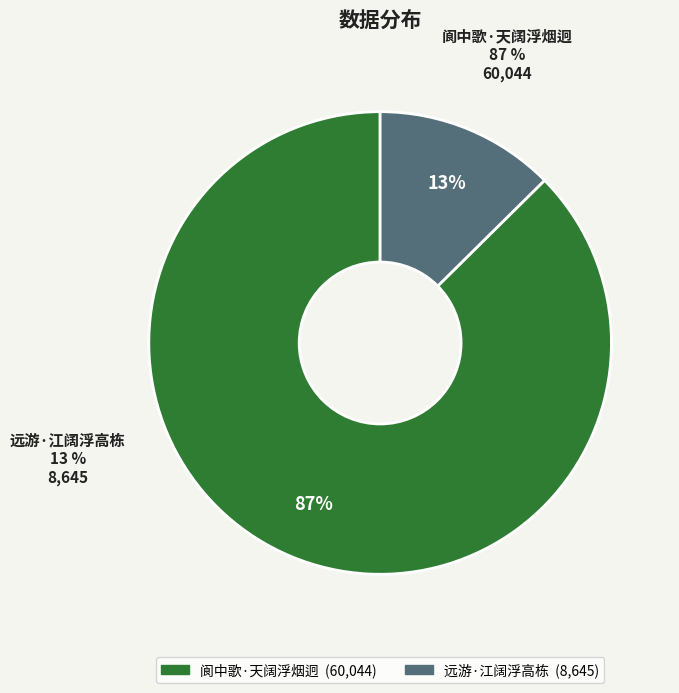

What percentage is the 阆中歌·天阔浮烟迥 slice, to the nearest percent?

87%